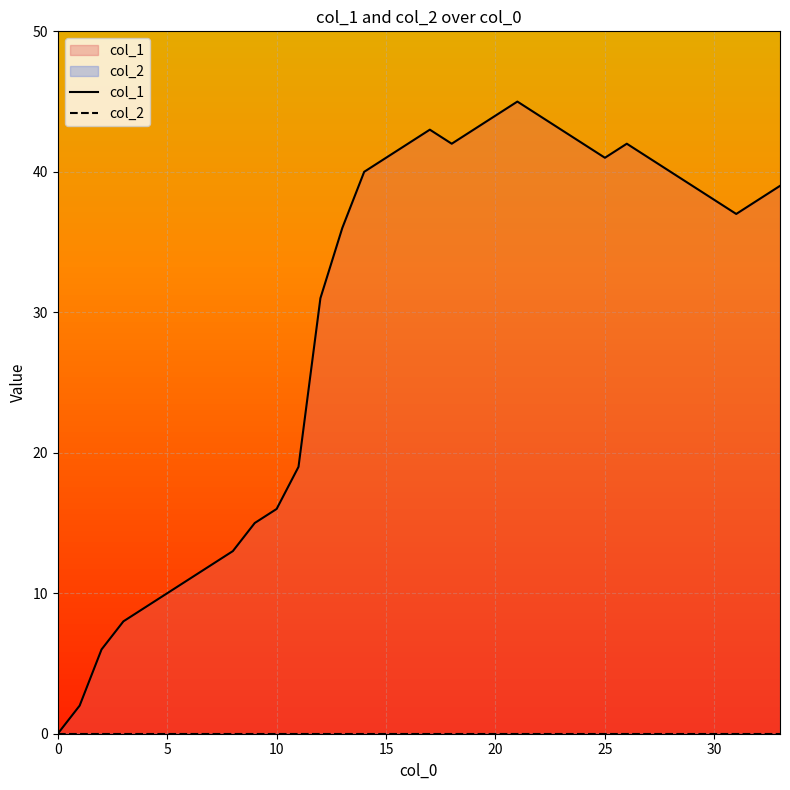

Reading left to right, what are all the values shown in this chart?

col_1: 0	2	6	8	9	10	11	12	13	15	16	19	31	36	40	41	42	43	42	43	44	45	44	43	42	41	42	41	40	39	38	37	38	39
col_2: 0	0	0	0	0	0	0	0	0	0	0	0	0	0	0	0	0	0	0	0	0	0	0	0	0	0	0	0	0	0	0	0	0	0